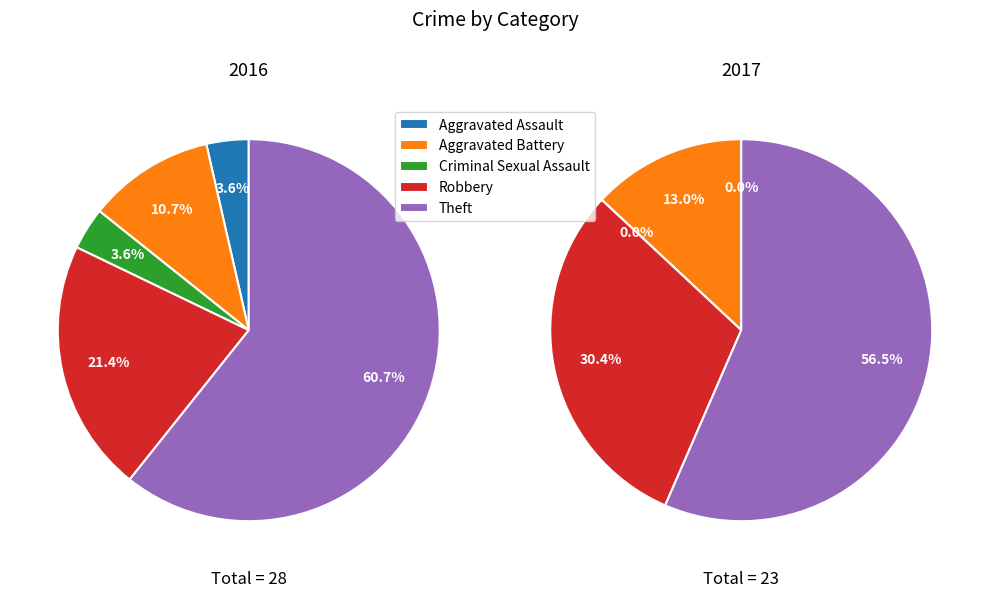

Which series has the largest range (max minus min)?

2016